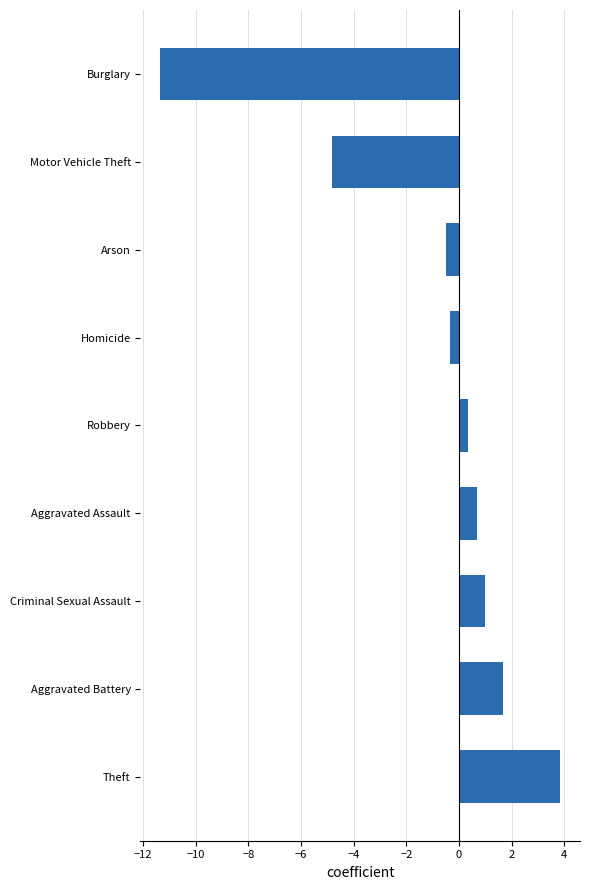

Reading top to bottom, extract all data points from this chart.

Burglary=-11.3	Motor Vehicle Theft=-4.8	Arson=-0.5	Homicide=-0.3	Robbery=0.3	Aggravated Assault=0.7	Criminal Sexual Assault=1.0	Aggravated Battery=1.7	Theft=3.8